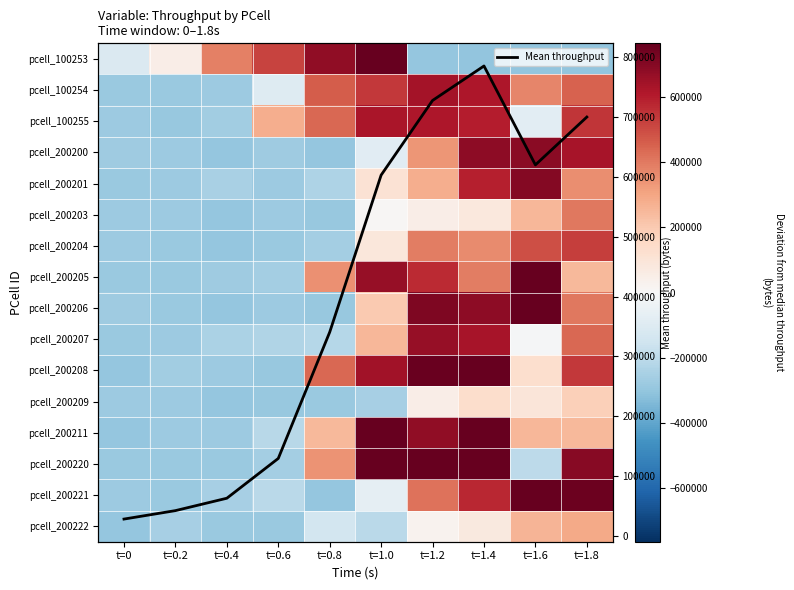

What is the highest value of the Mean throughput series?

785684.4